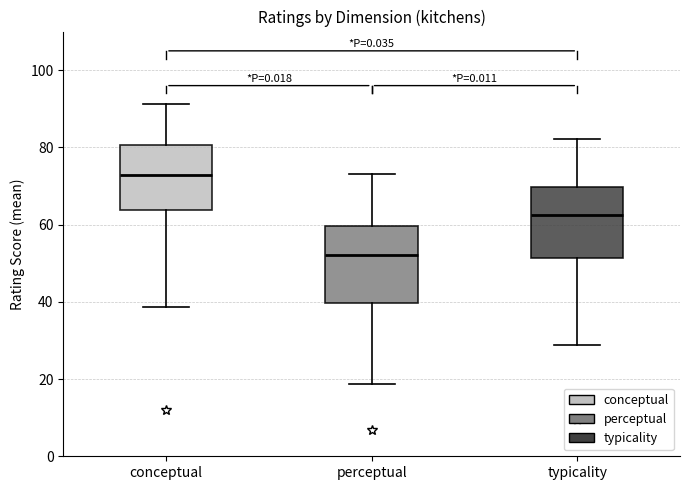

Reading left to right, transcribe this box plot: for each box, give where its median line is, the range the box spans, and where its two whiskers end, as read against the y-axis. The values are not printed on the chart, so give them approximately, as read against the axis.

conceptual: median 72, box 64 to 80, whiskers 38 to 92
perceptual: median 52, box 40 to 60, whiskers 18 to 74
typicality: median 62, box 52 to 70, whiskers 28 to 82